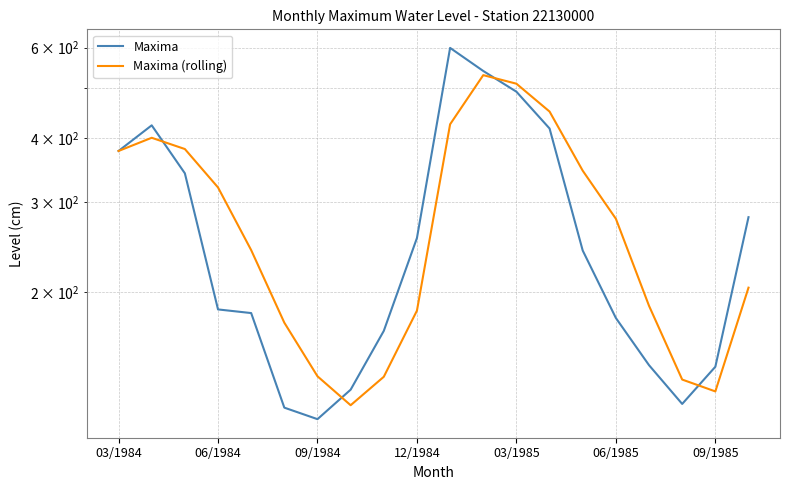

Does the chart have visible grid lines?

Yes